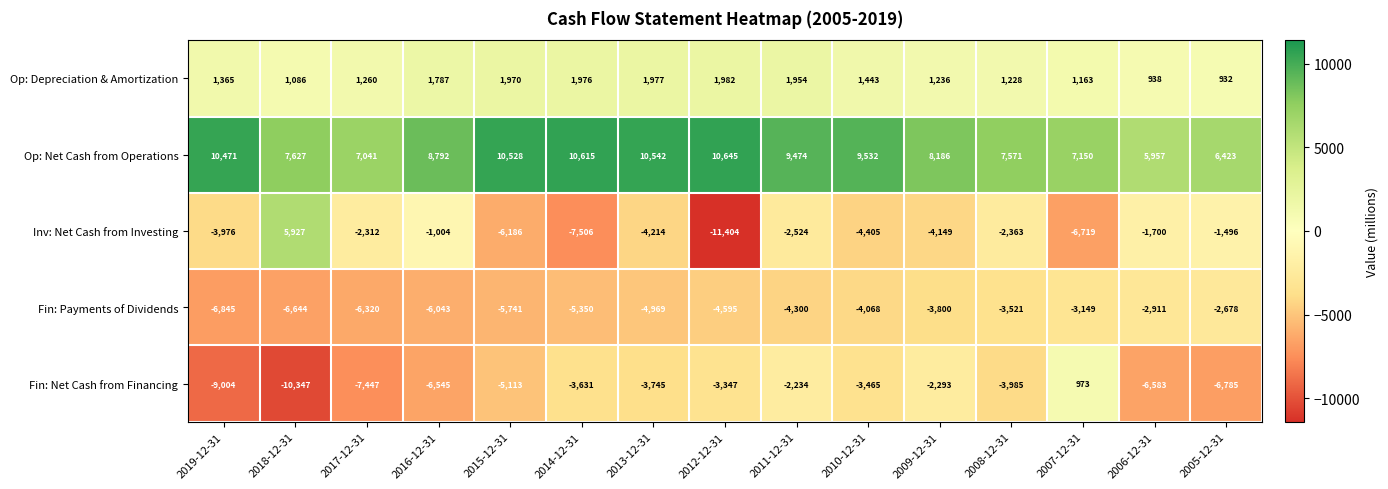

At how many categories does at least one series exceed 4698?

15